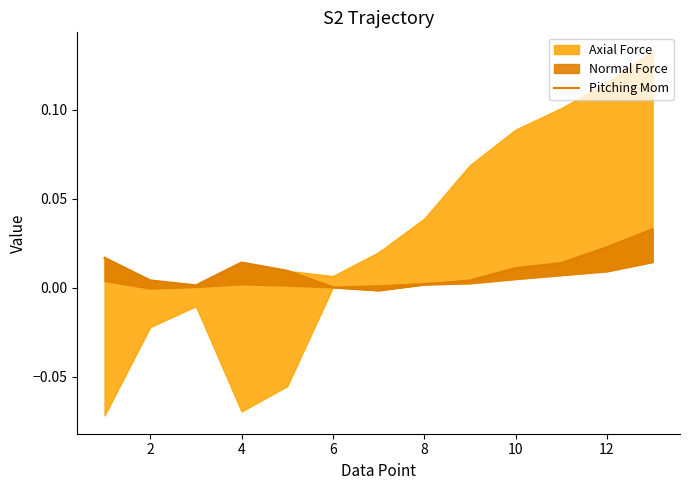

Does the chart have visible grid lines?

No